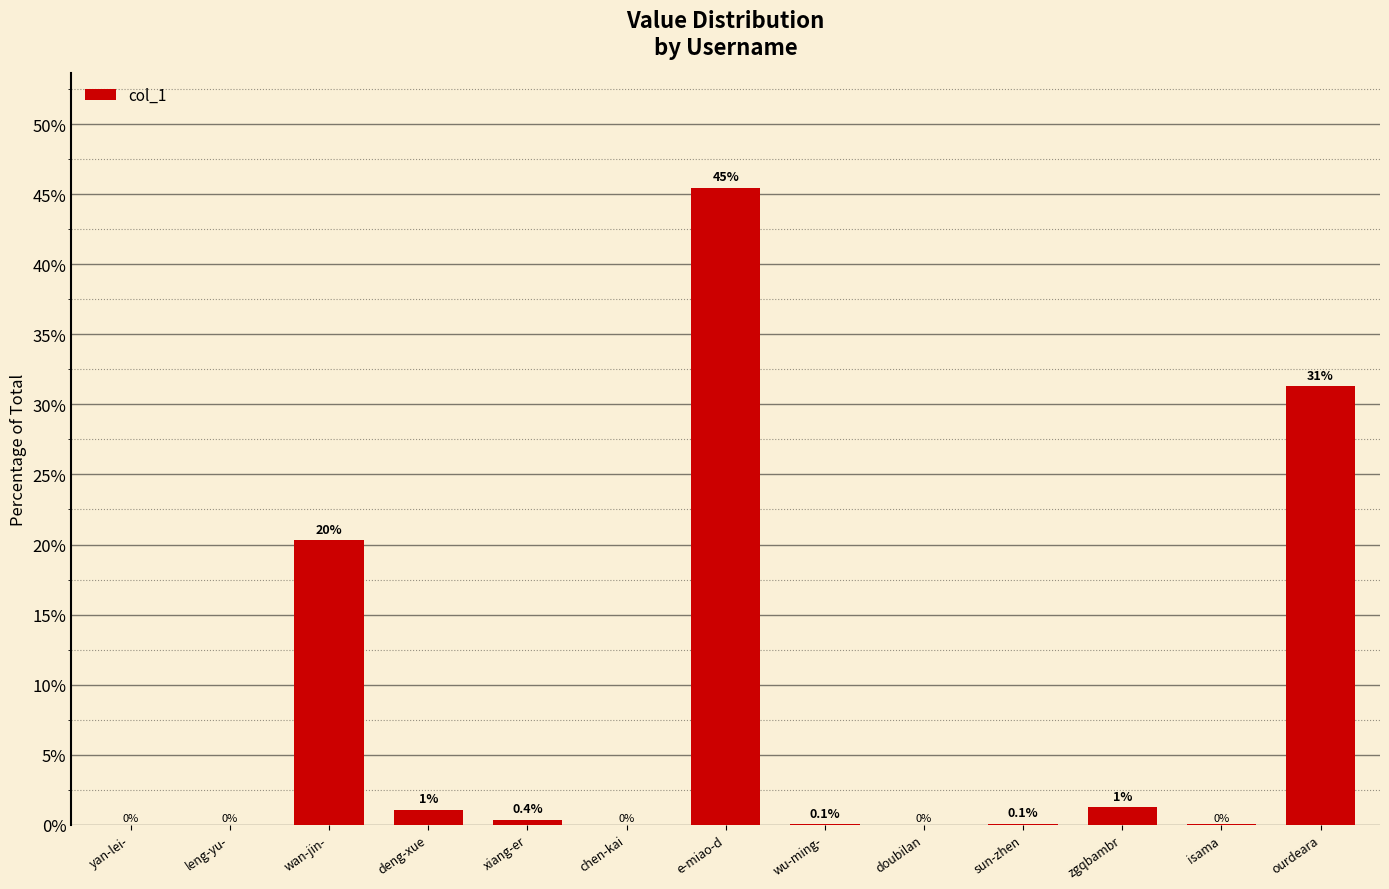

Which has a higher value, e-miao-d or yan-lei-?

e-miao-d